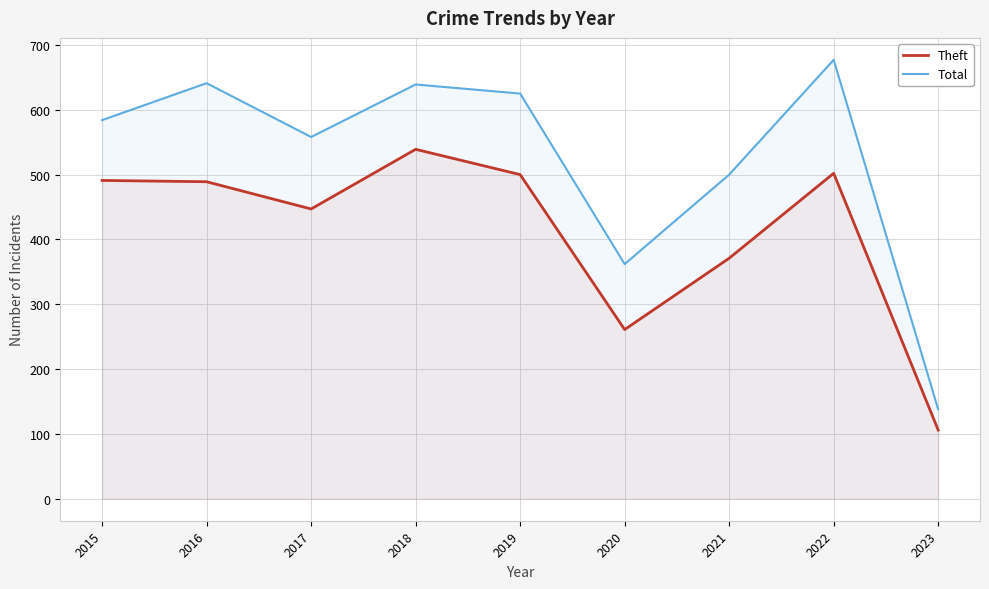

The Total series shows 558 at 2017. True or false?

True